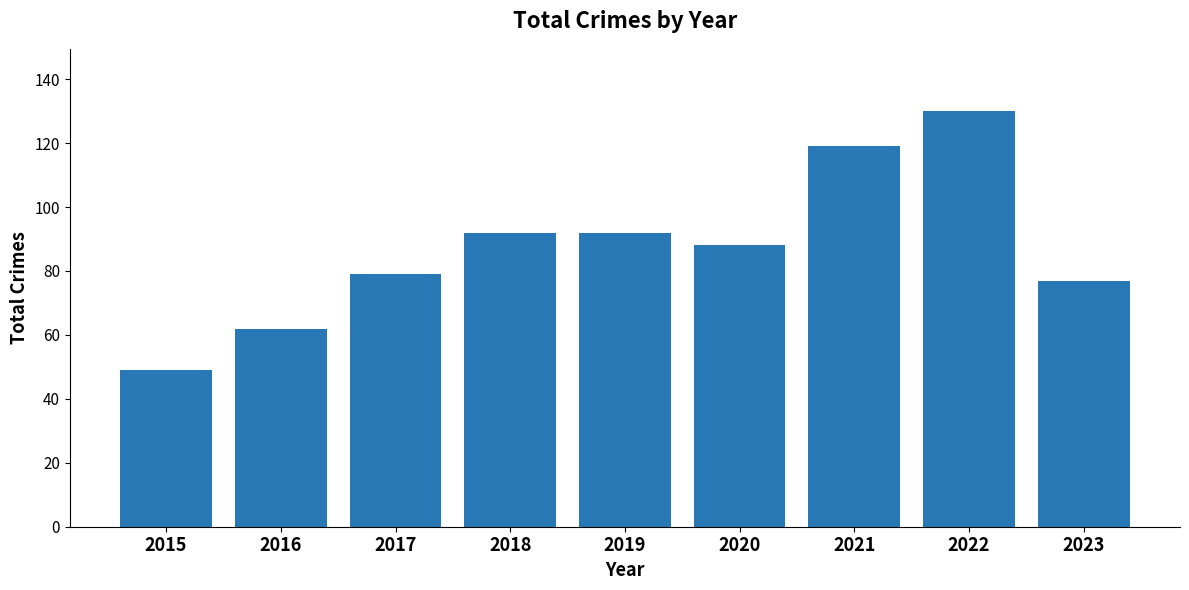

What is the ratio of the value at 2019 to the value at 2022?

0.7